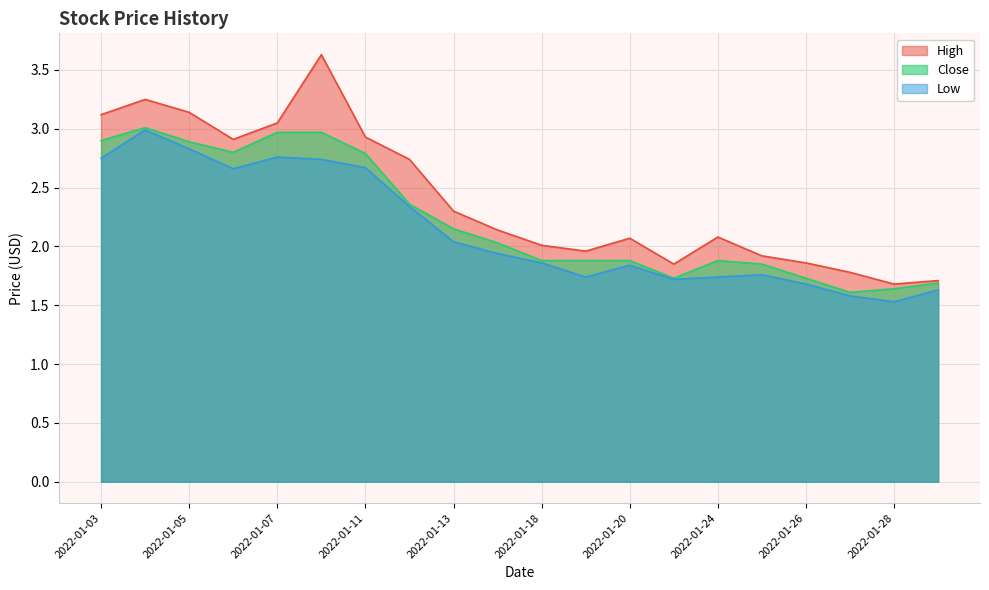

List the series in order of their peak value, lowest first.

Low, Close, High